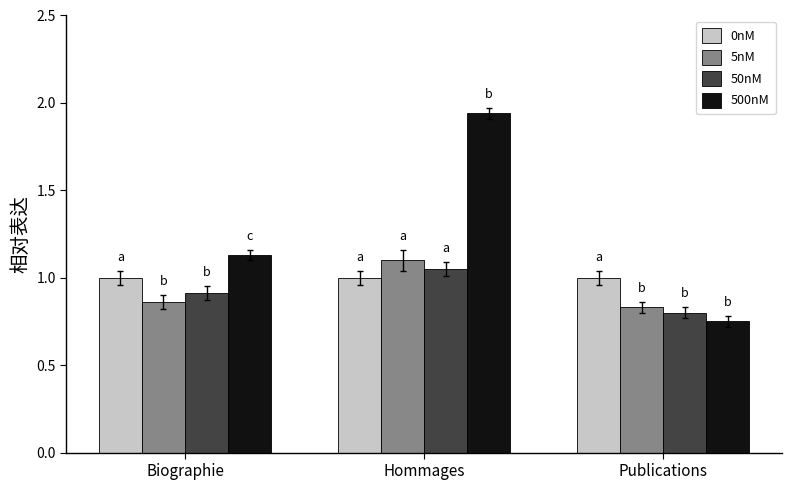

What is the sum of all 5nM values?

2.8